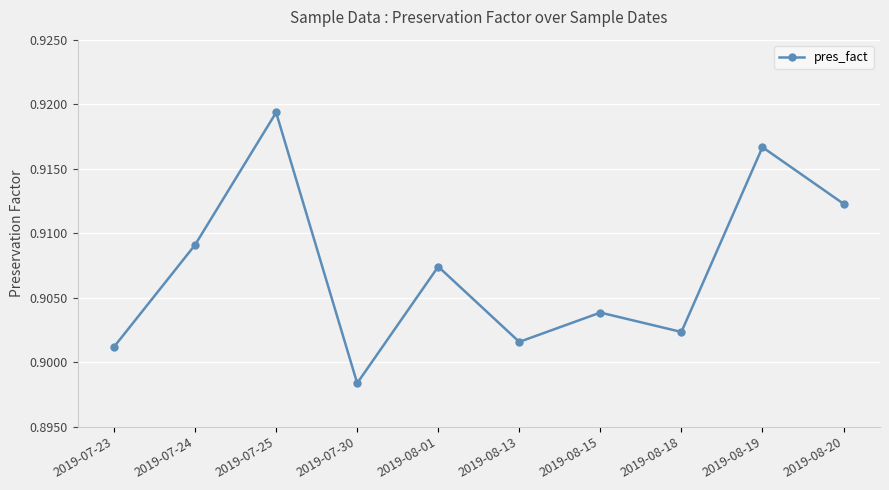

Which label corresponds to the smallest value in the chart?

2019-07-30